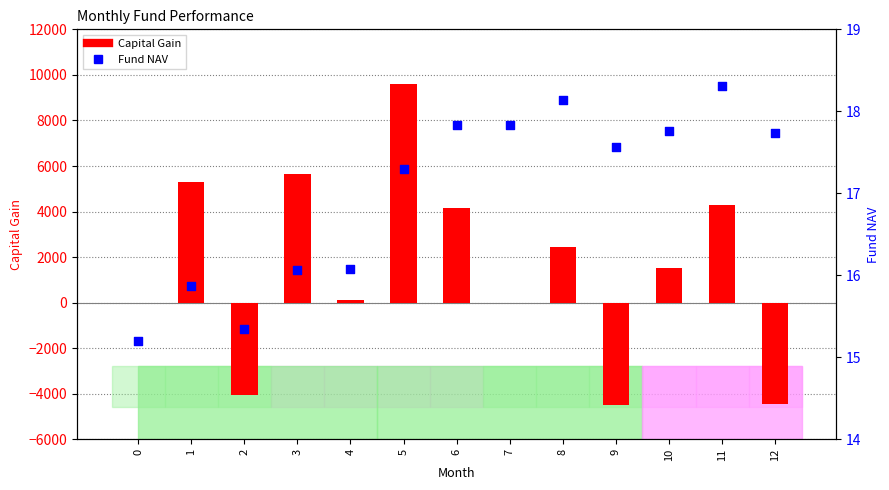

Which series contains the lowest Y value?

Capital Gain